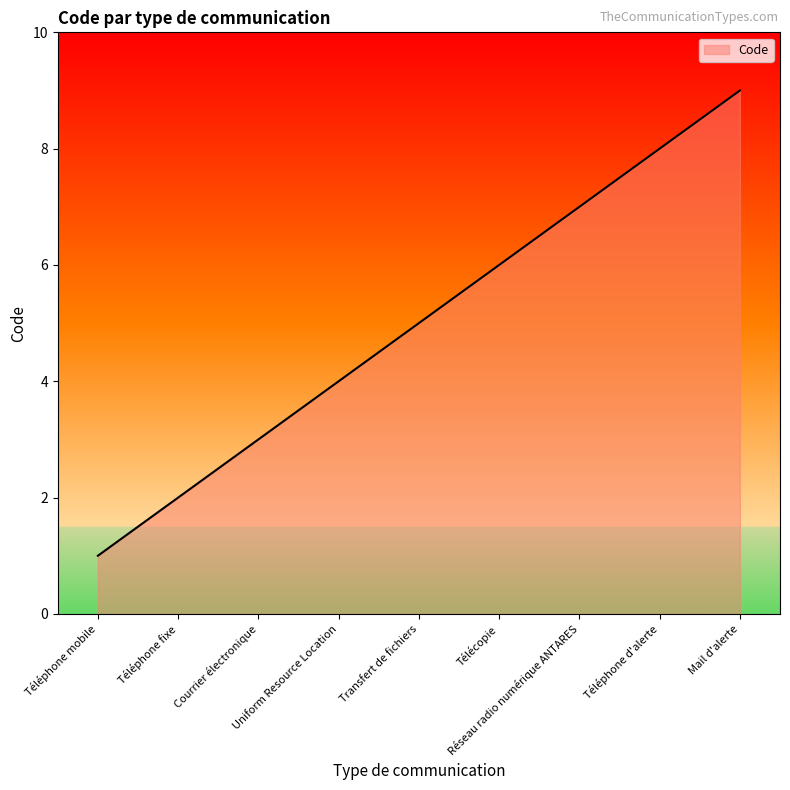

What is the average value?

5